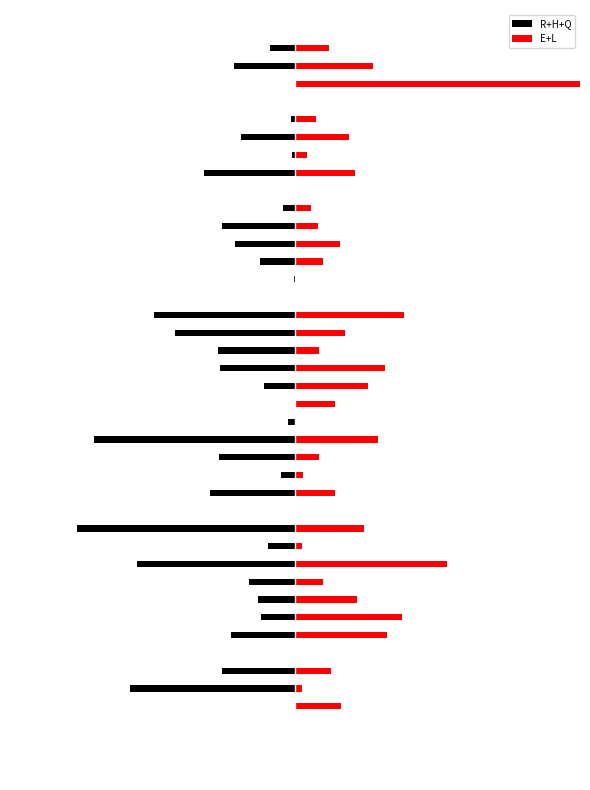

What position from the left is 23?

24